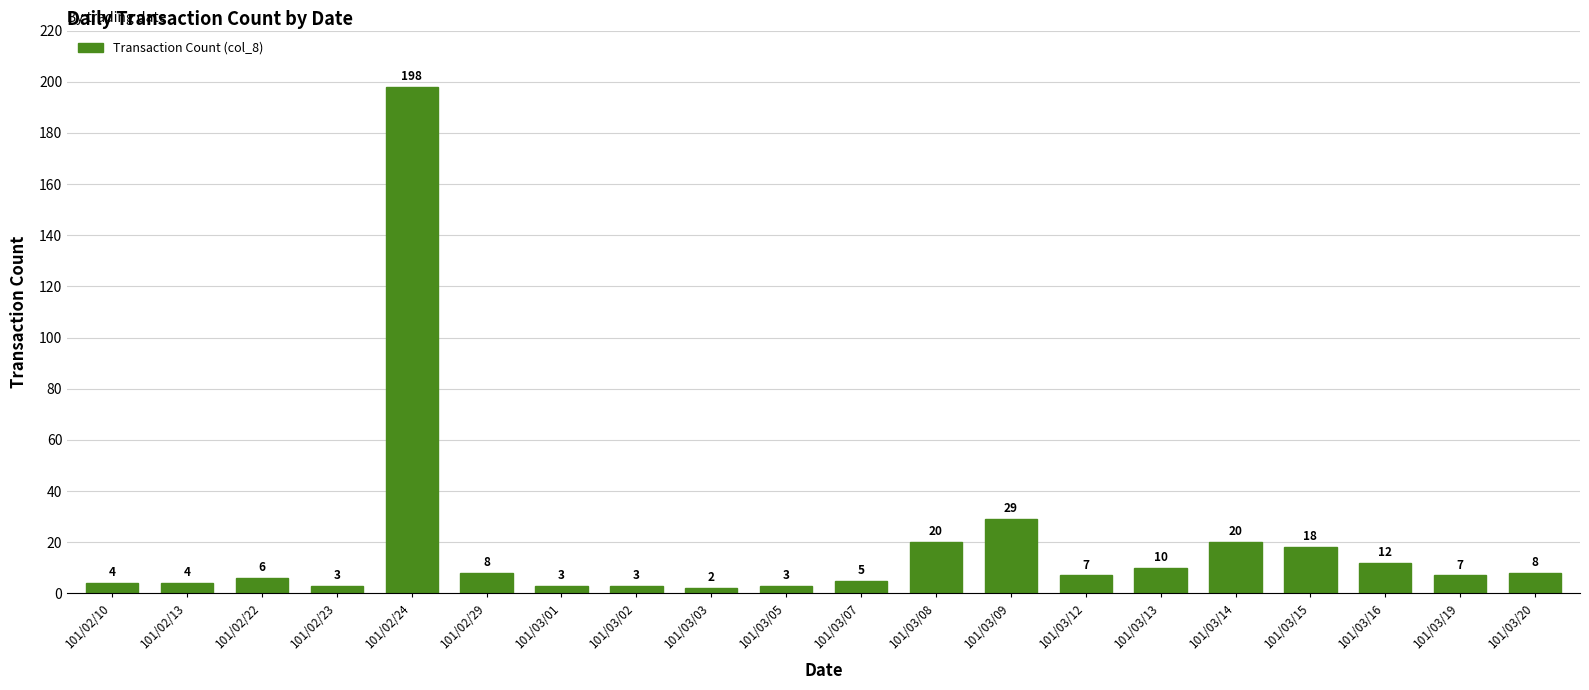

What is the difference between the maximum and minimum values?

196